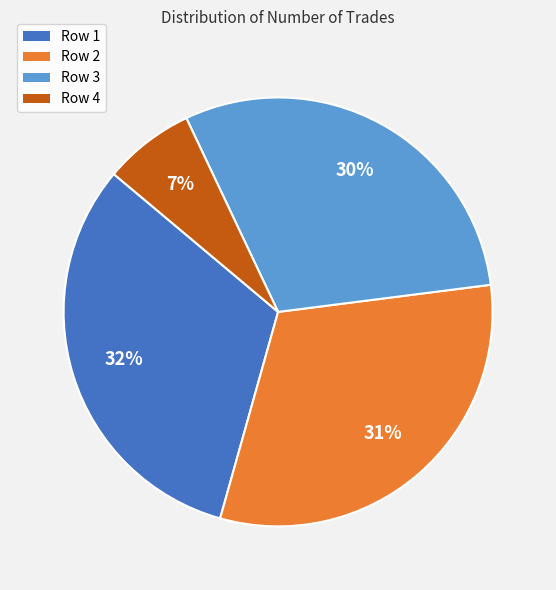

Is there a majority slice in this chart?

No